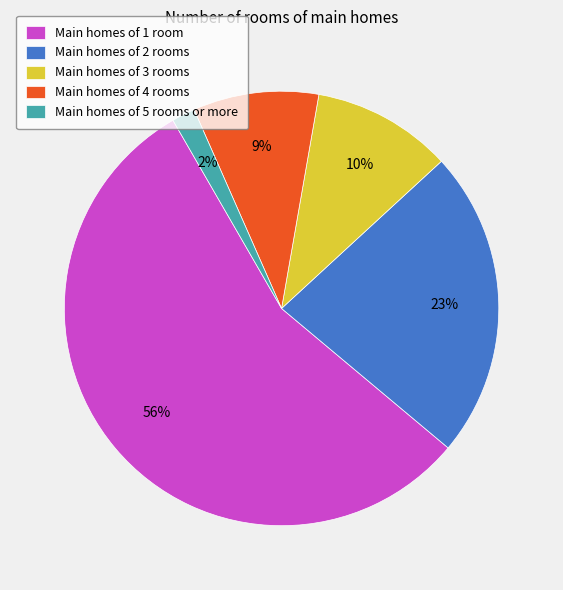

How many segments does this pie chart have?

5